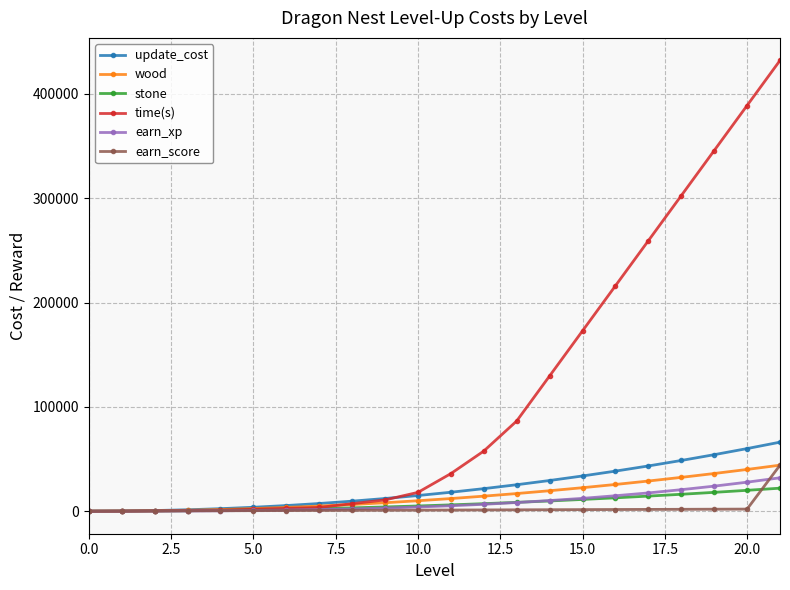

Which series ends up on top after the final intersection of stone and earn_xp?

earn_xp